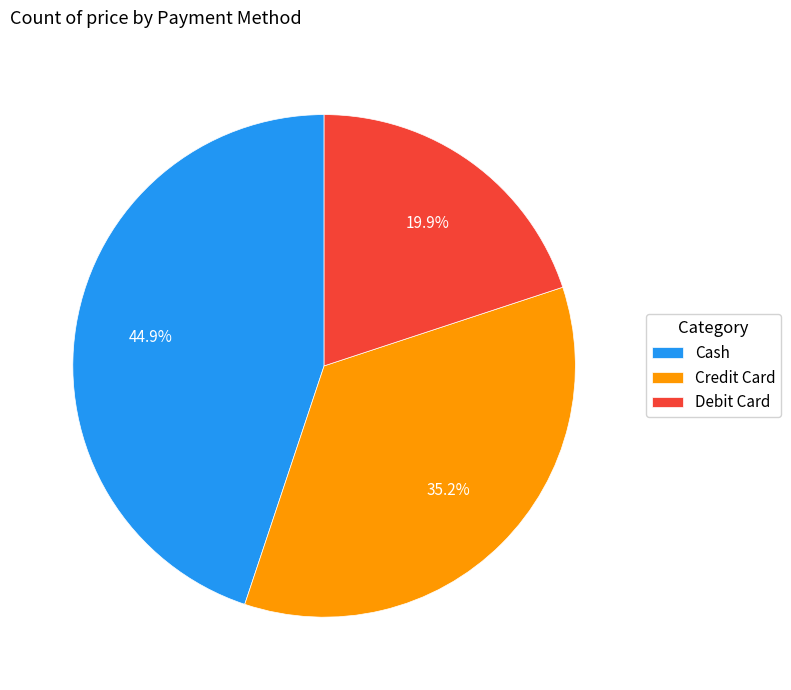

To the nearest percent, what is the difference between the largest and smallest slice percentages?

25%